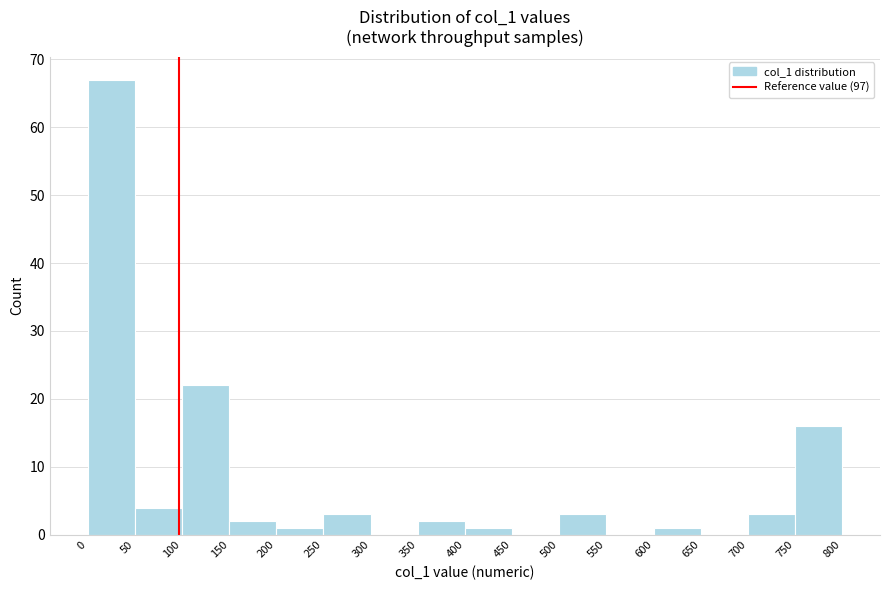

Reading left to right, transcribe this chart: for each bar, give the range it covers on the x-axis and its height. The values are not printed on the chart, so give them approximately, as read against the axis.

0 to 50: 67
50 to 100: 4
100 to 150: 22
150 to 200: 2
200 to 250: 1
250 to 300: 3
300 to 350: 0
350 to 400: 2
400 to 450: 1
450 to 500: 0
500 to 550: 3
550 to 600: 0
600 to 650: 1
650 to 700: 0
700 to 750: 3
750 to 800: 16